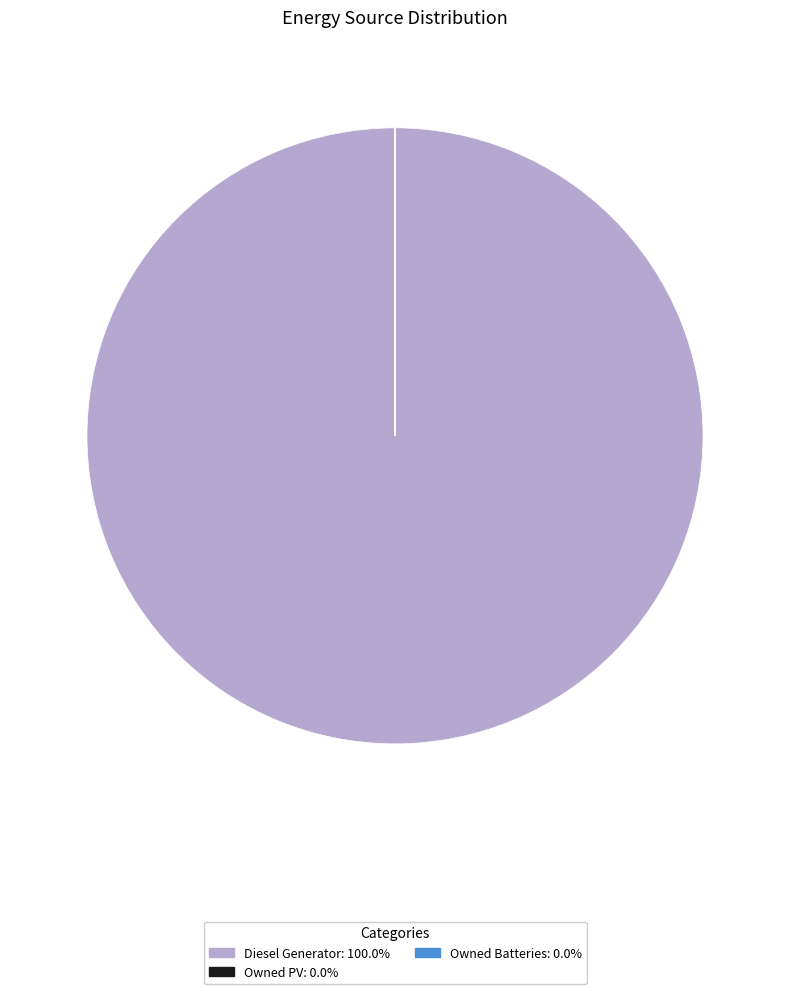

Does any single category account for the majority?

Yes